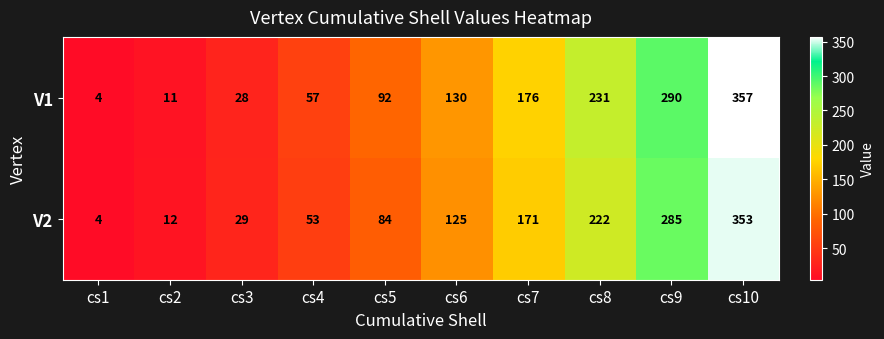

What is the average value of the V2 series?

134